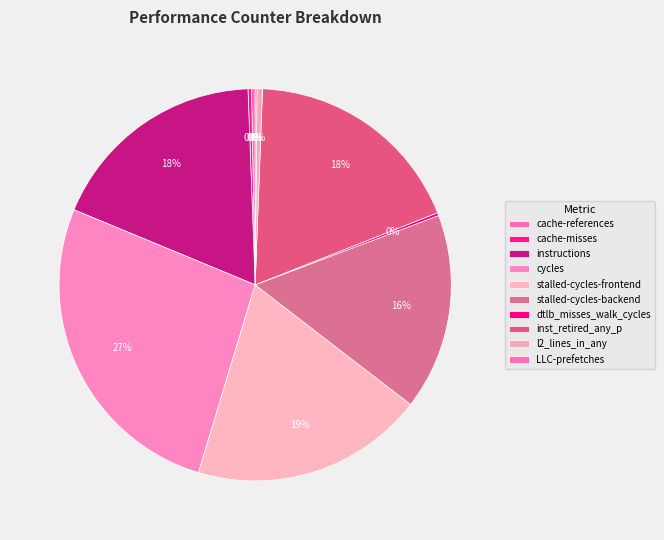

Does any single category account for the majority?

No